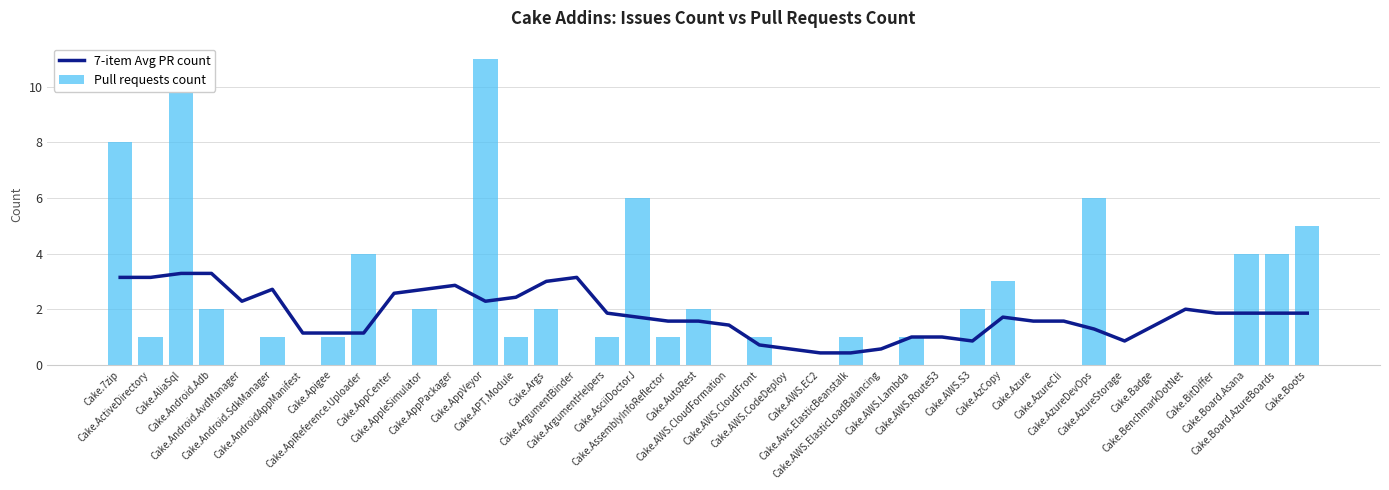

What is the difference between the second highest and second lowest values in the Pull requests count series?

11.0